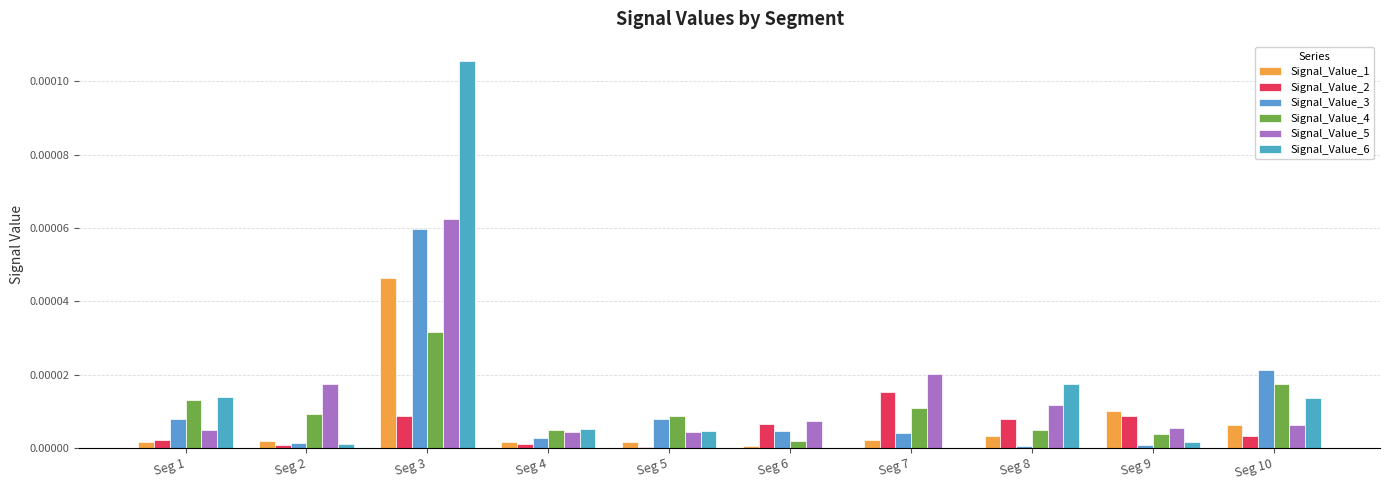

How many series are shown in this chart?

6